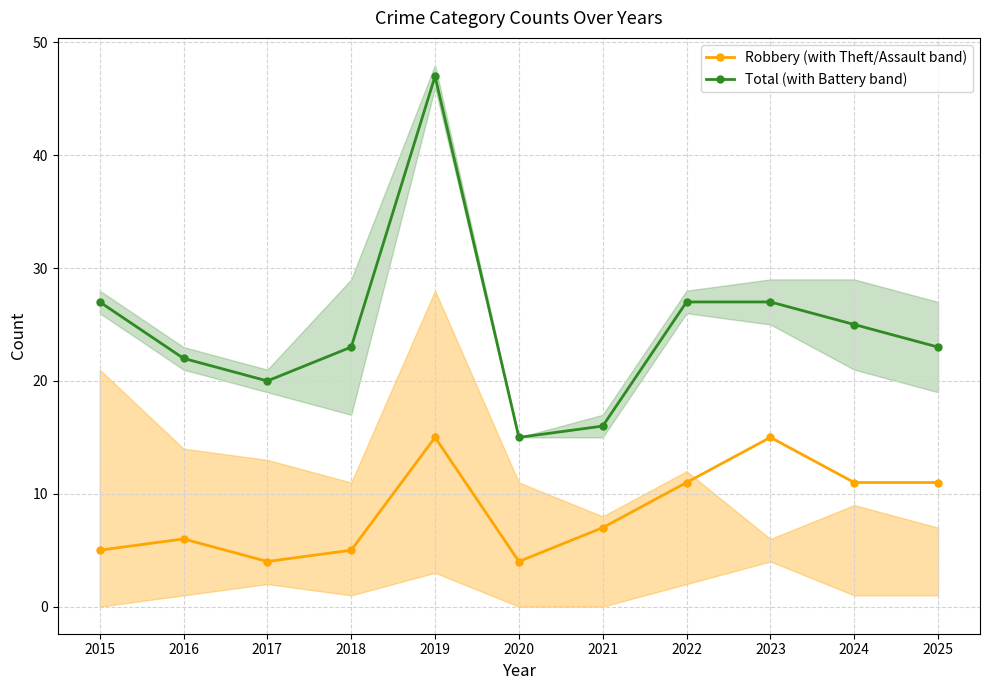

What value does the Robbery (with Theft/Assault band) series have at 2019, to the nearest 5?

15